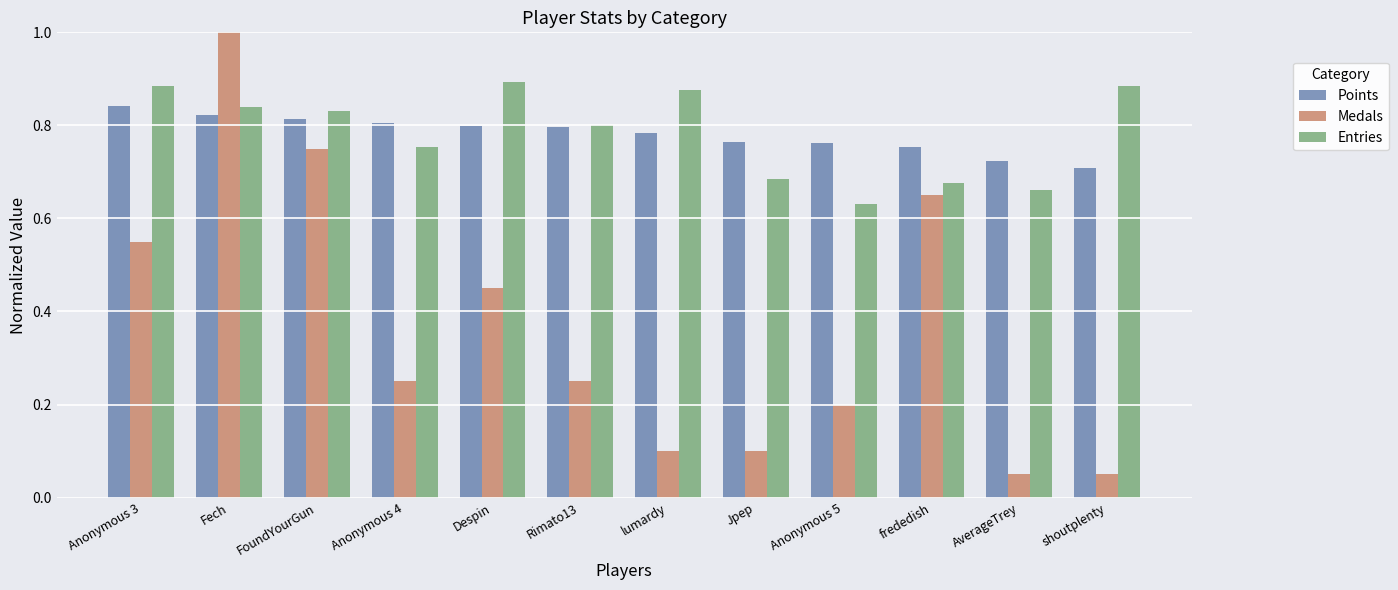

The Points series shows 1.1 at FoundYourGun. True or false?

False